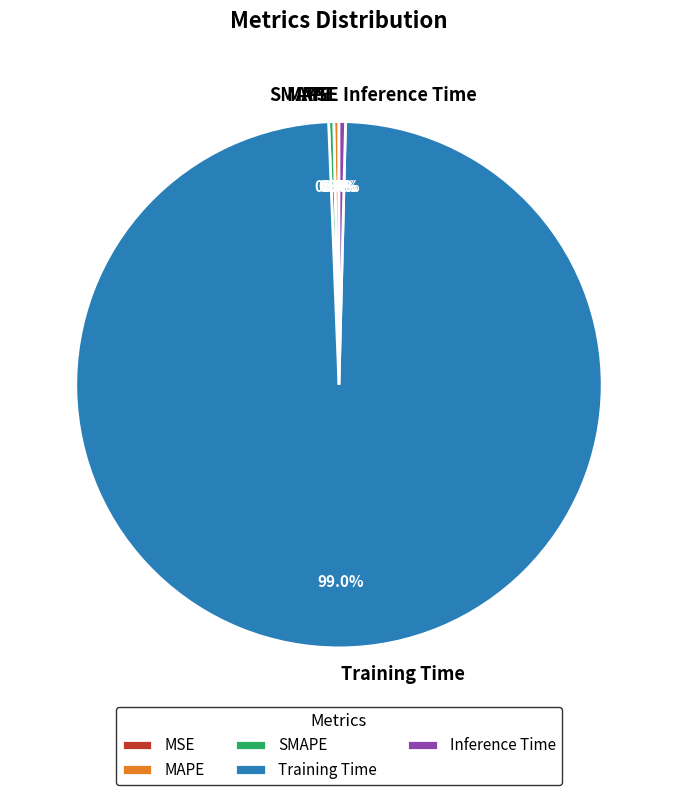

Which category has the biggest portion of the pie?

Training Time